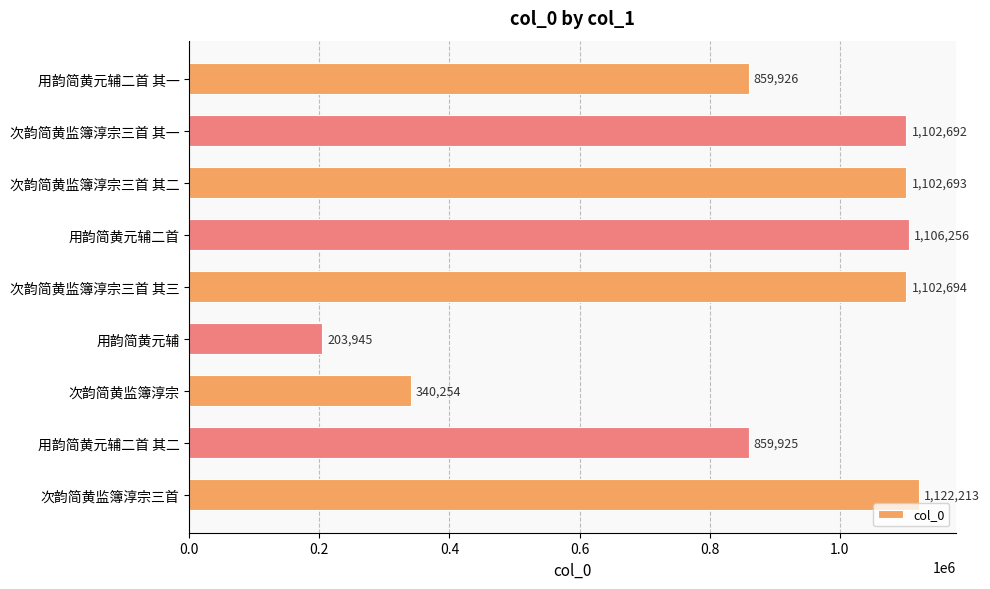

Where is the data nearest to the value 663079?

用韵简黄元辅二首 其二